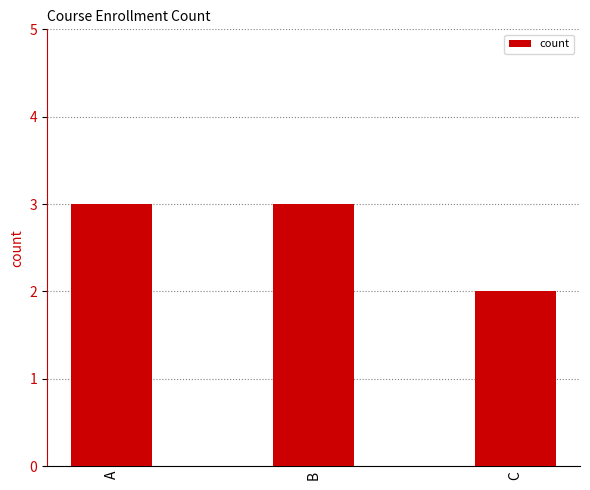

What is the sum of the values at C and B?

5